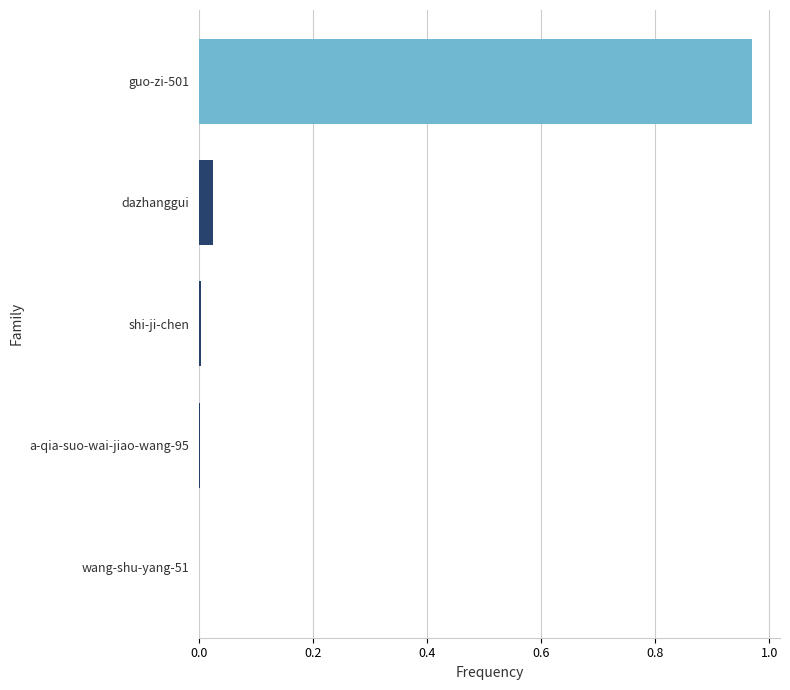

Which category has the highest value across all series?

guo-zi-501